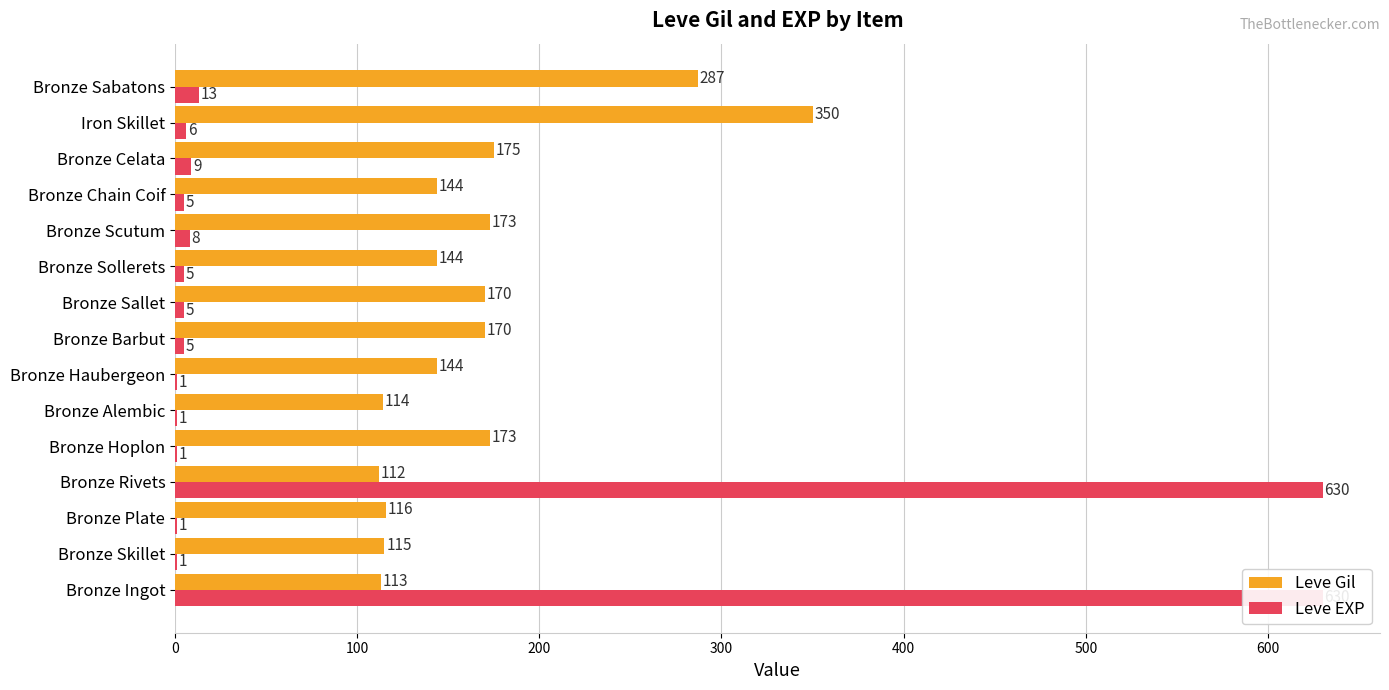

Which series has the widest spread of values?

Leve EXP